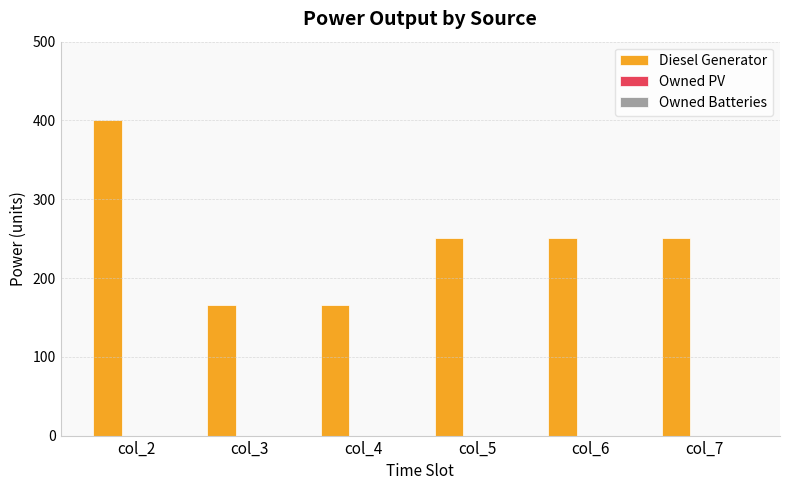

Does the chart contain any negative values?

No